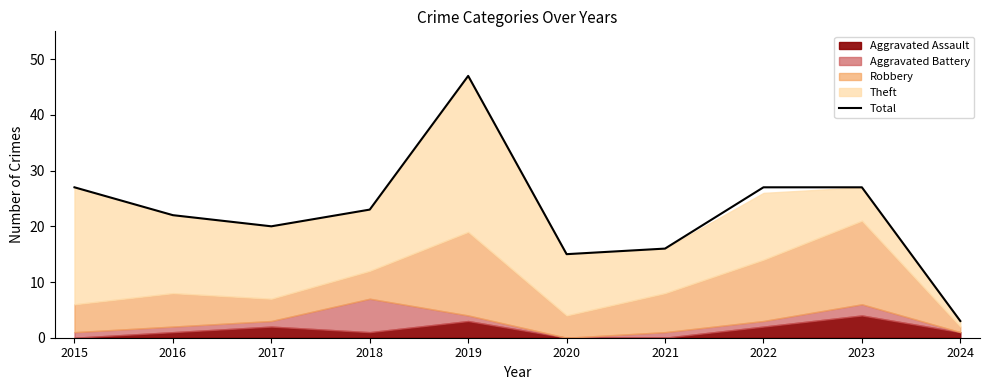

What is the maximum value for Total?

47